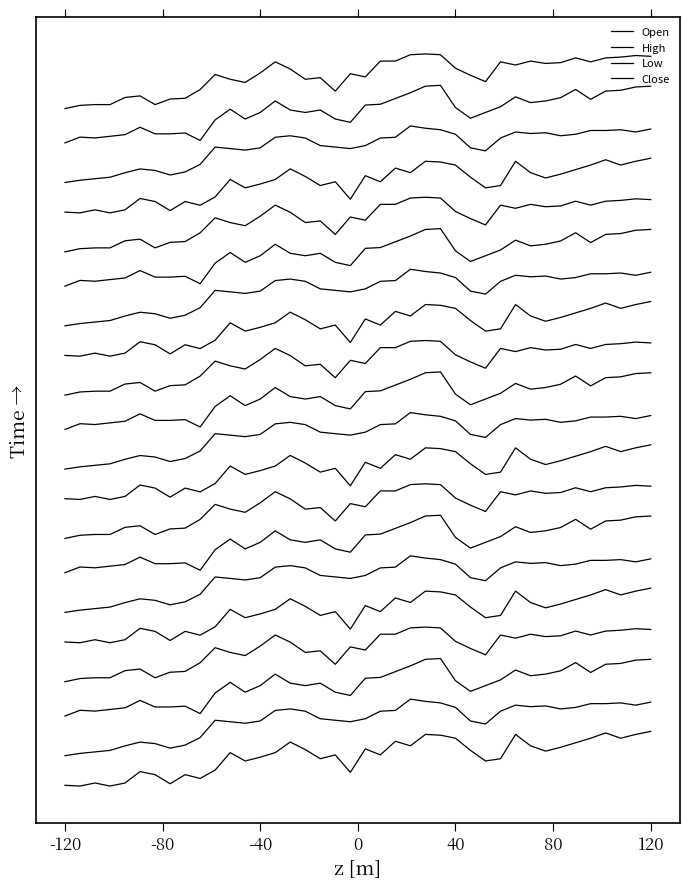

What position from the right is 11?

29